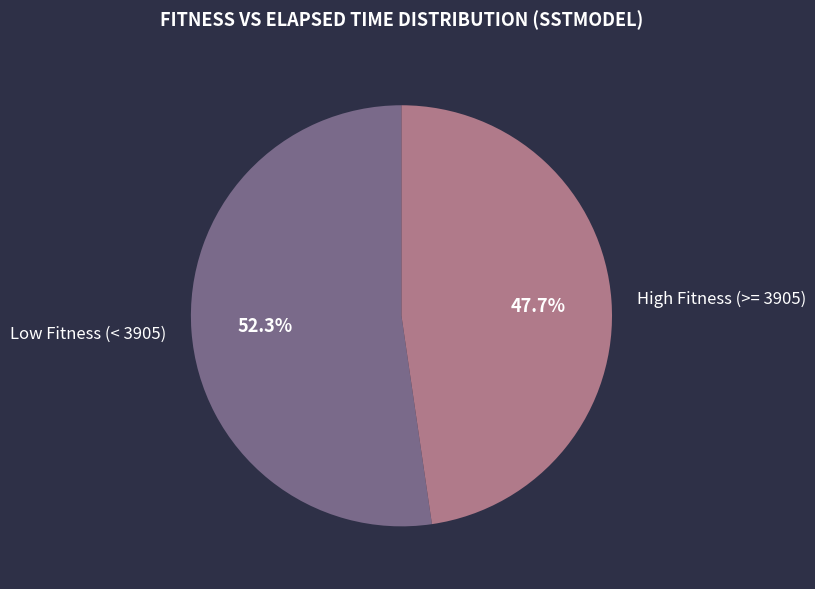

Which category has the biggest portion of the pie?

Low Fitness (< 3905)